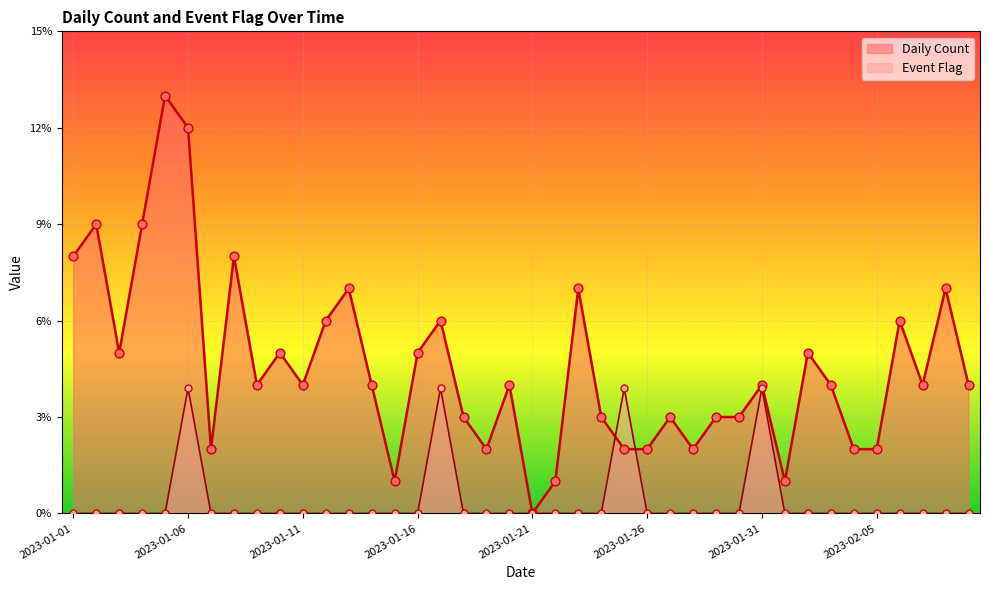

What are all the series names shown in the legend?

Daily Count, Event Flag